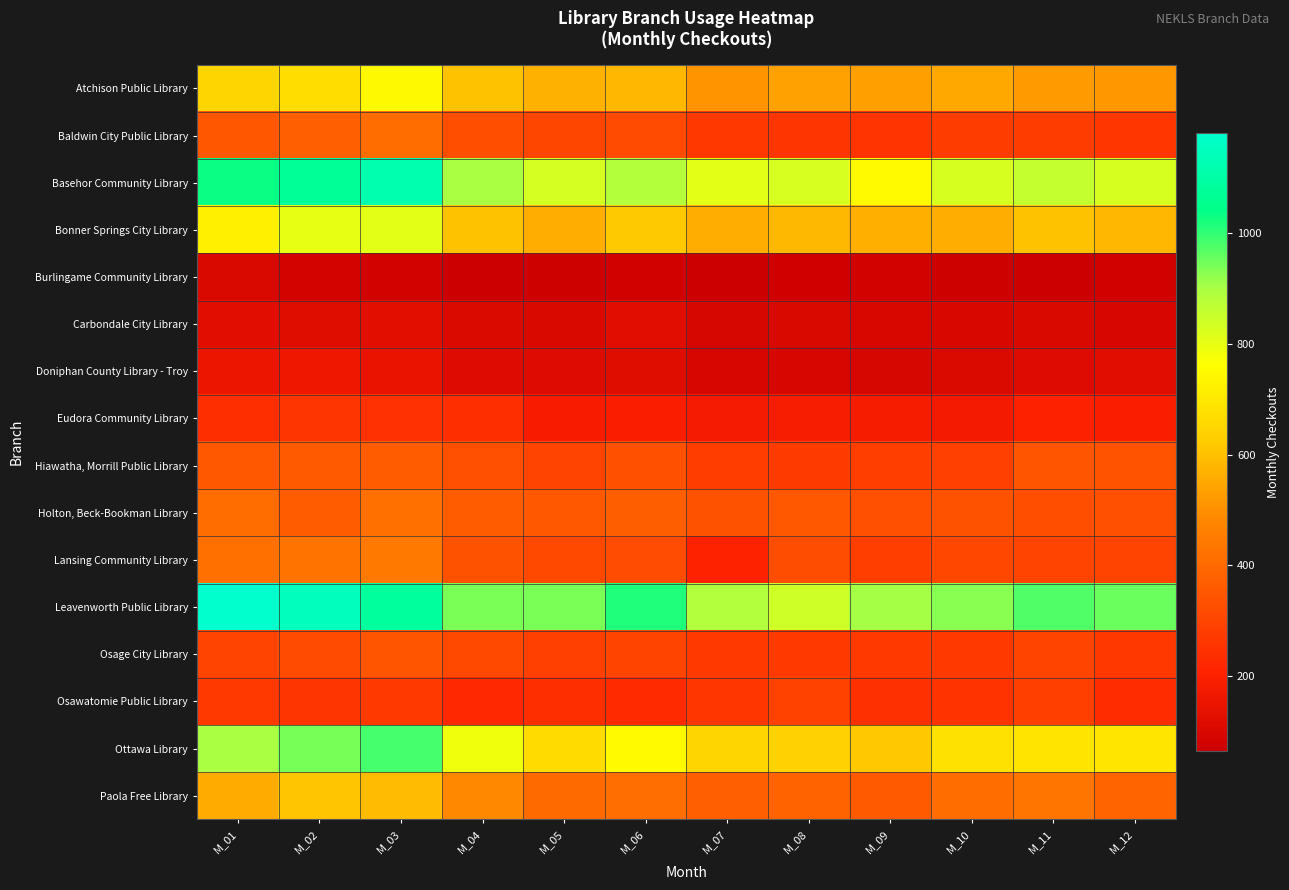

Which category has the lowest value across all series?

M_04